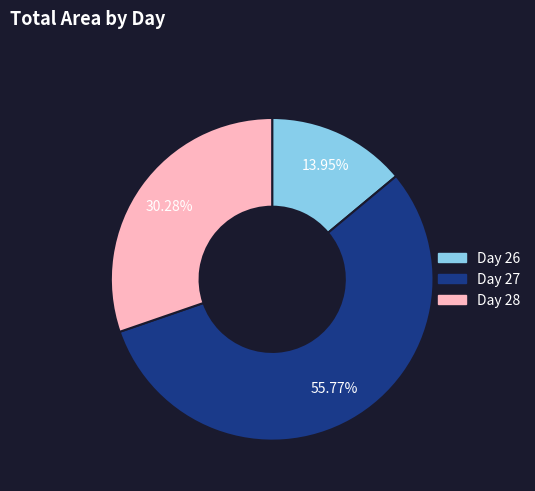

Does any single category account for the majority?

Yes